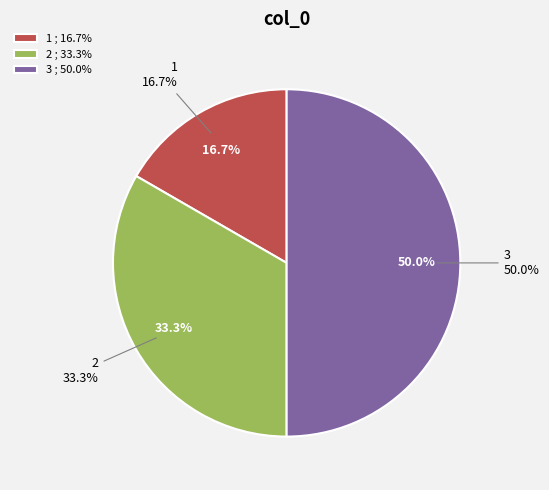

To the nearest percent, what portion does 2 represent?

33%